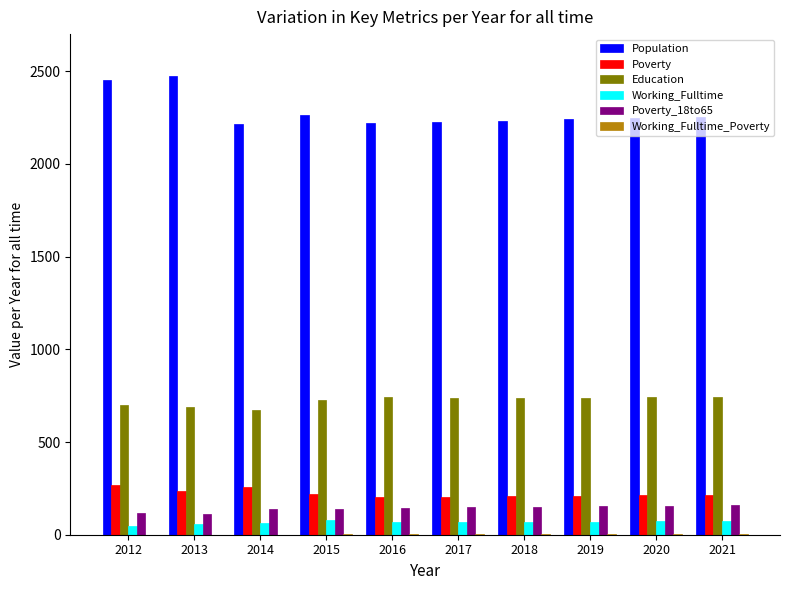

What is the sum of all Population values?

22829